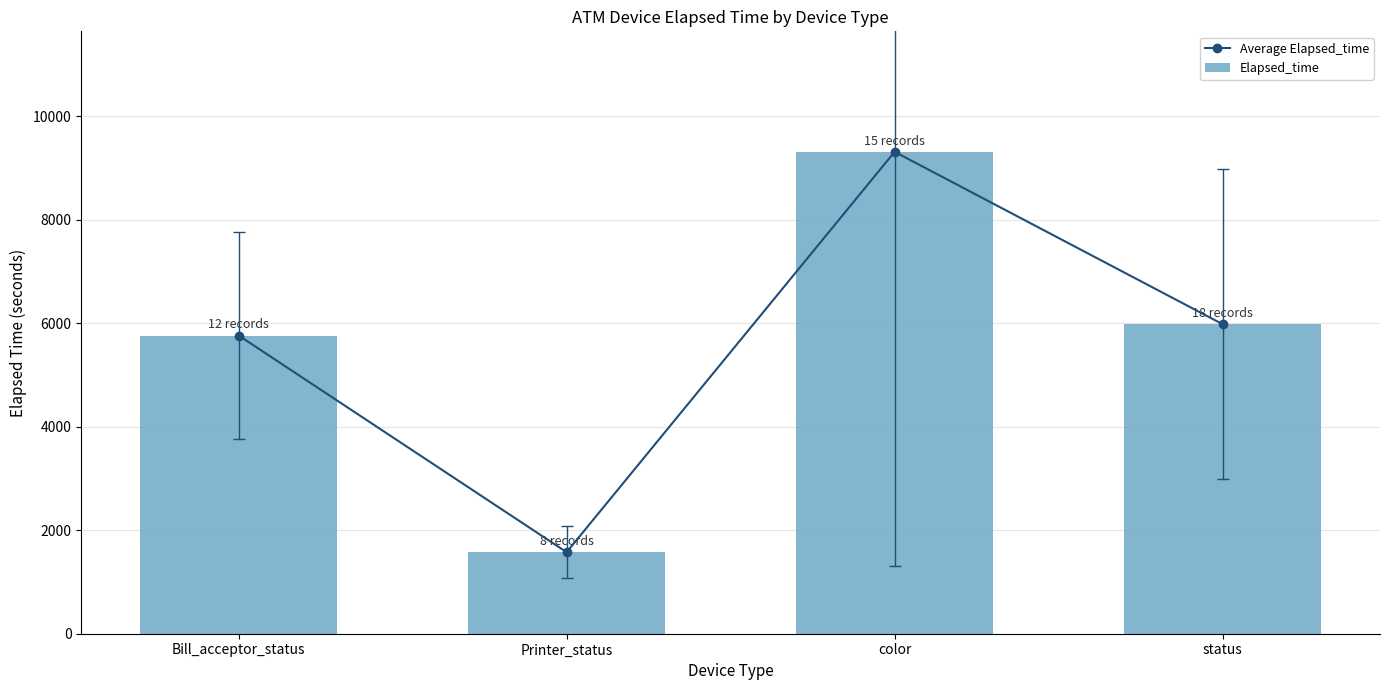

Count the number of categories in the chart.

4